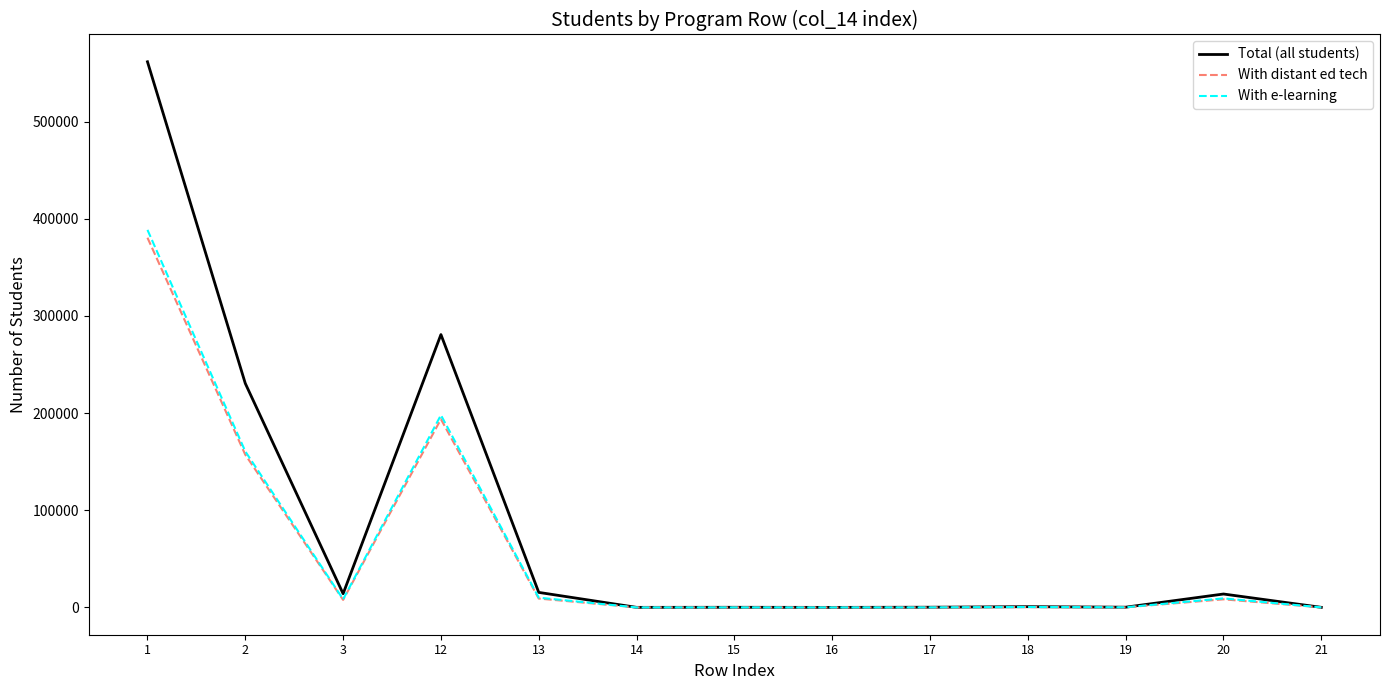

The value of Total (all students) at 2 is 230612. True or false?

True